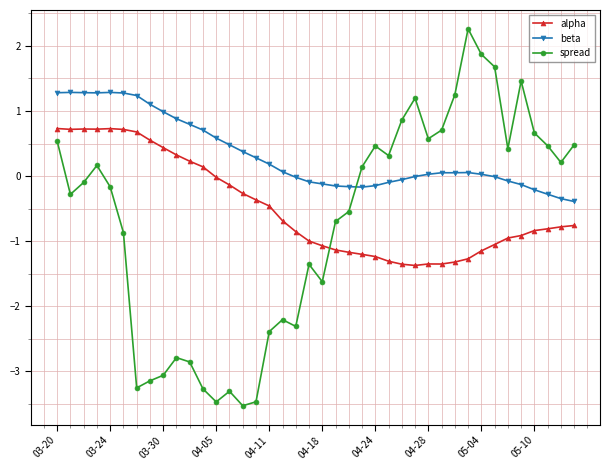

Which series has the largest range (max minus min)?

spread